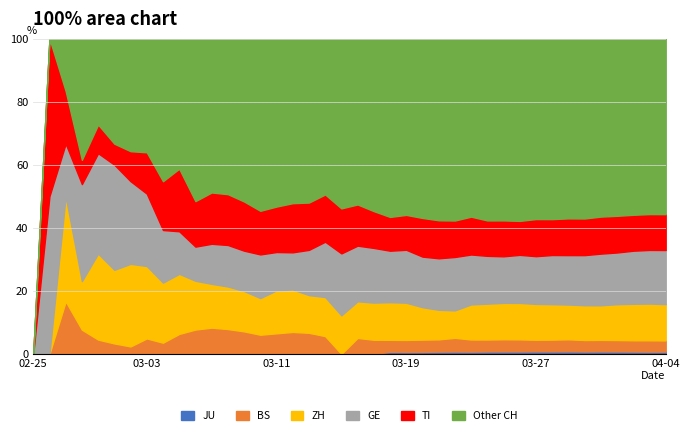

Does the chart have visible grid lines?

Yes